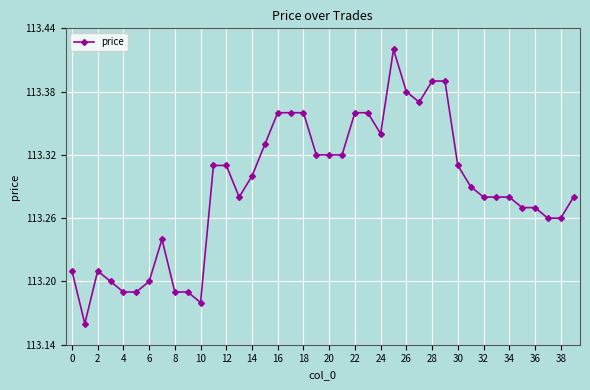

Count the values in the range 113 to 114.

40